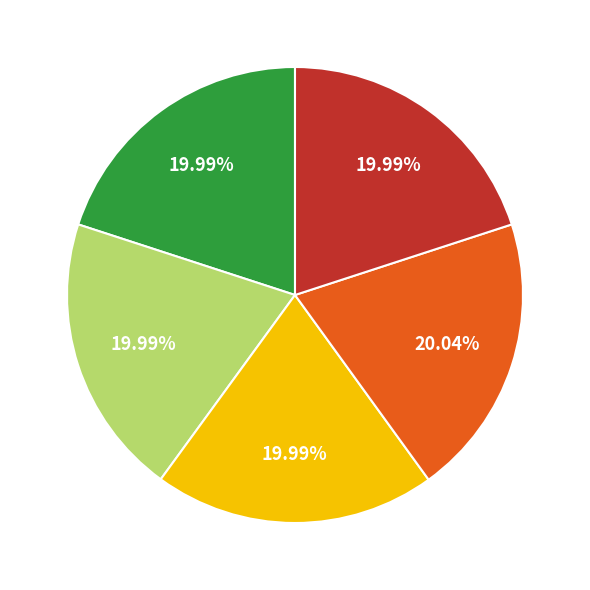

Does any single category account for the majority?

No